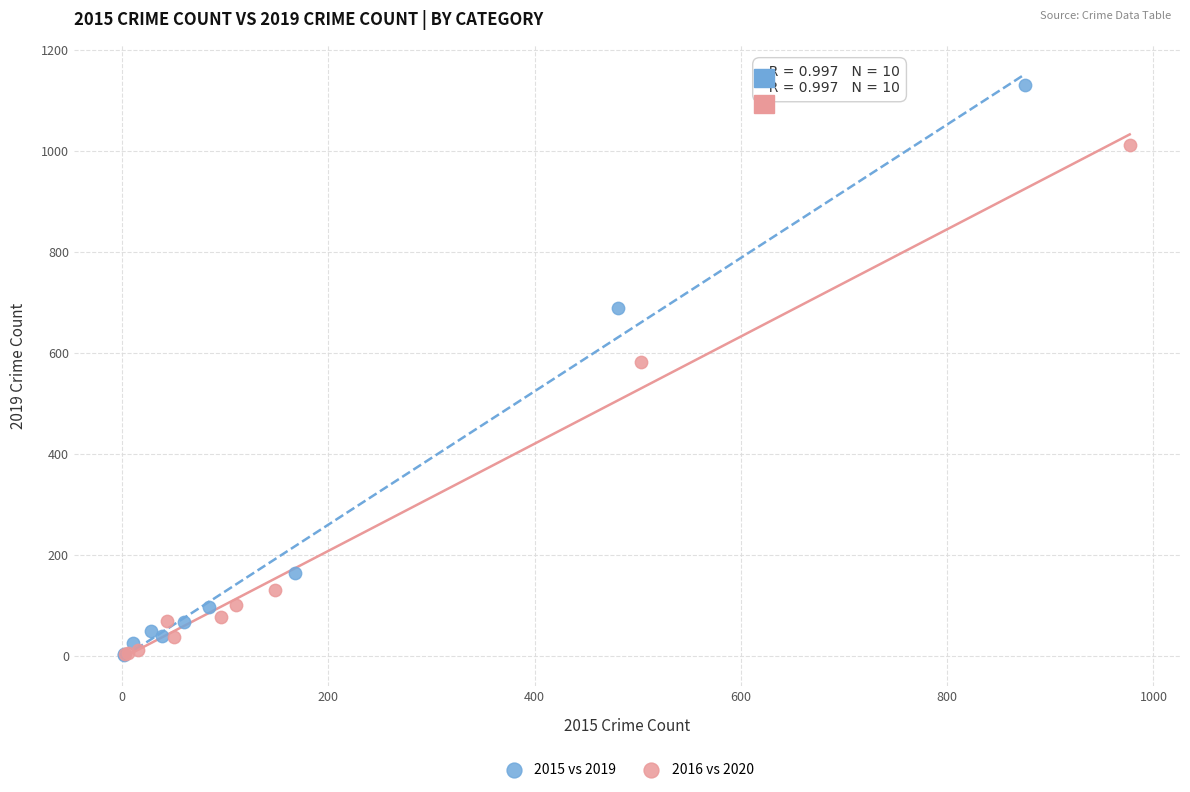

Which series contains the highest Y value?

2015 vs 2019